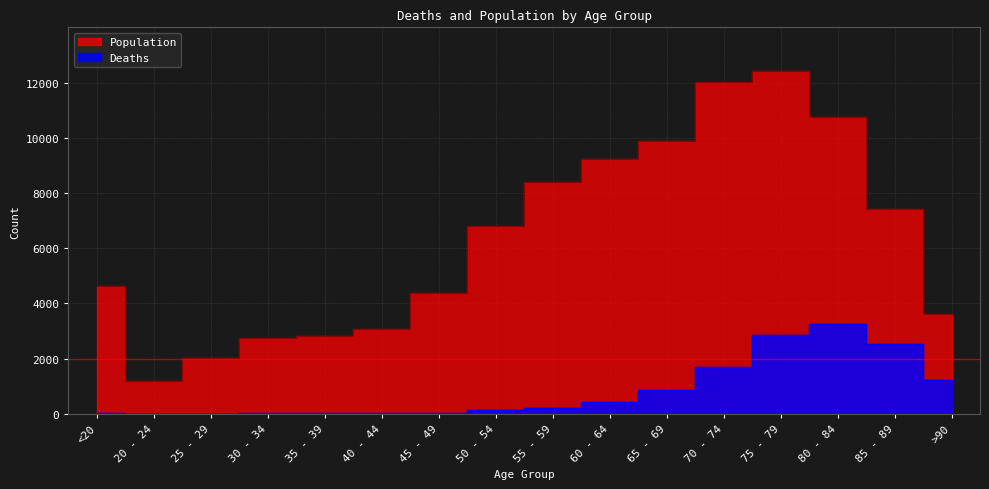

What is the total value across all series at 25 - 29?

2041